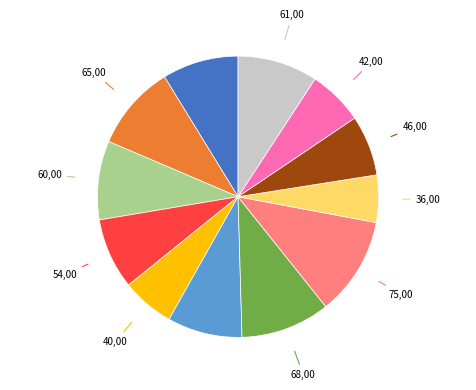

How many slices are in this pie chart?

12